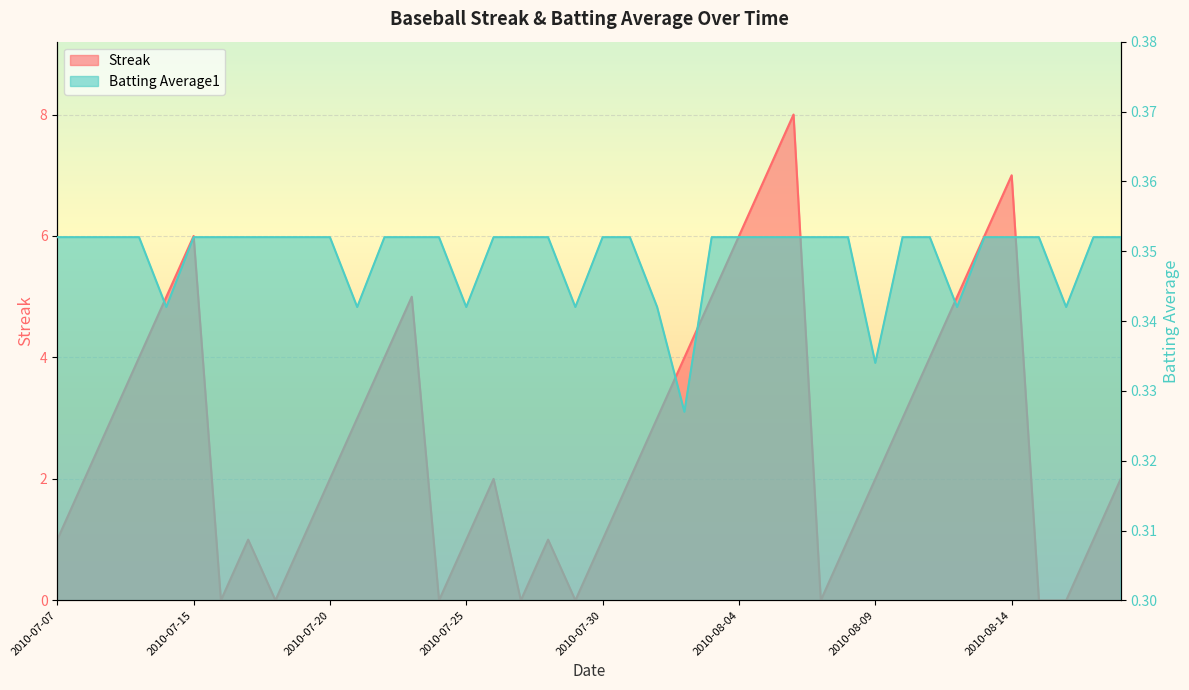

True or false: Streak and Batting Average1 intersect in this chart.

True